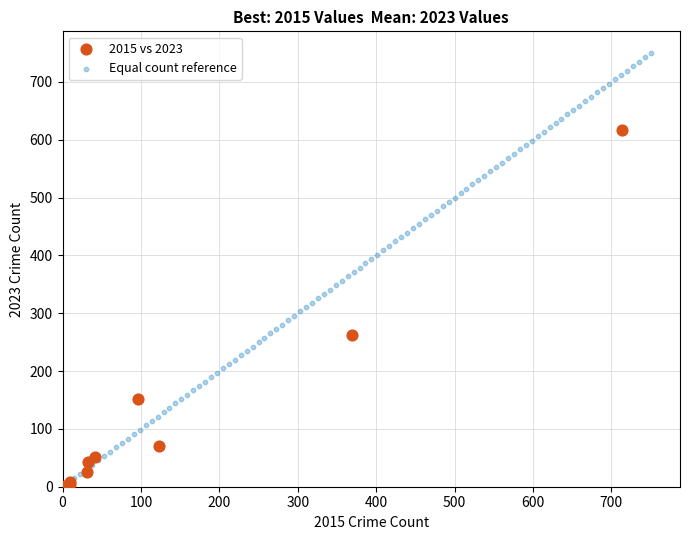

Which series has the widest spread of Y values?

Equal count reference